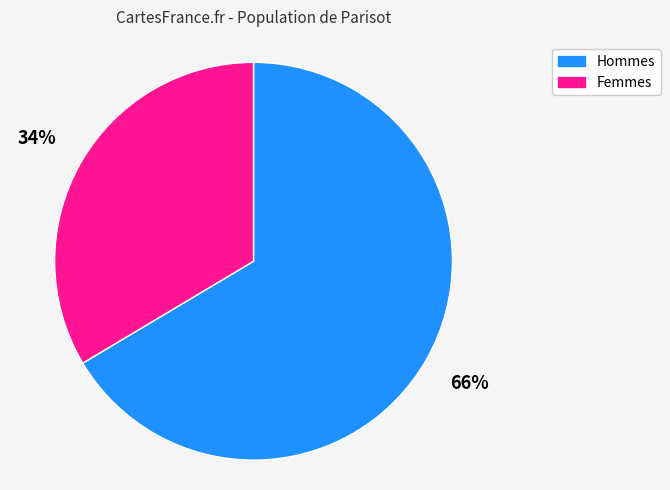

To the nearest percent, what is the combined percentage of Femmes and Hommes?

100%